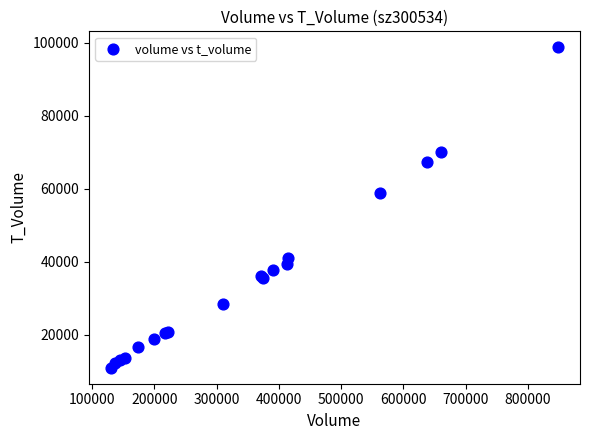

What Y value in the scatter plot is closest to 54838?

58855